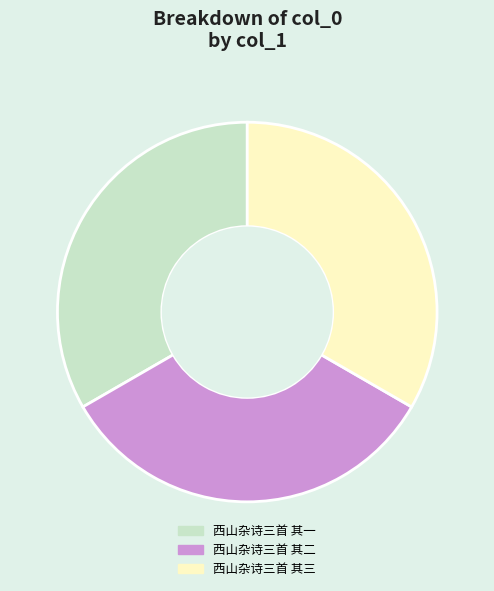

The 西山杂诗三首 其二 slice represents 33% of the pie. True or false?

True